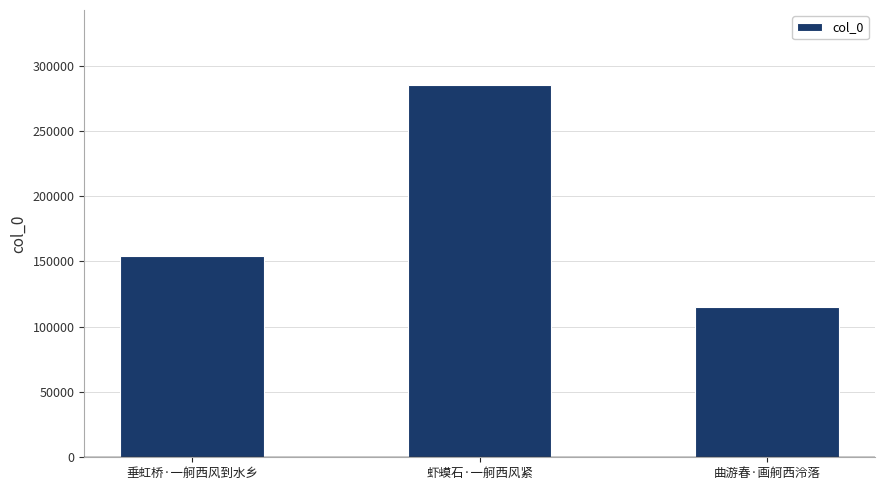

What is the average value?

184747